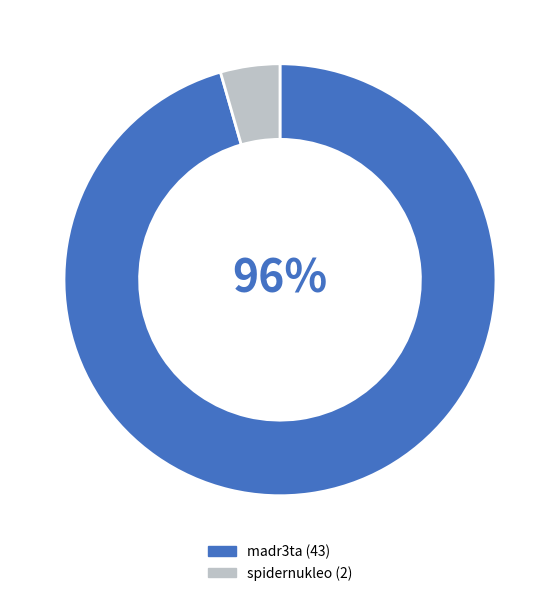

True or false: spidernukleo accounts for 19% of the total.

False